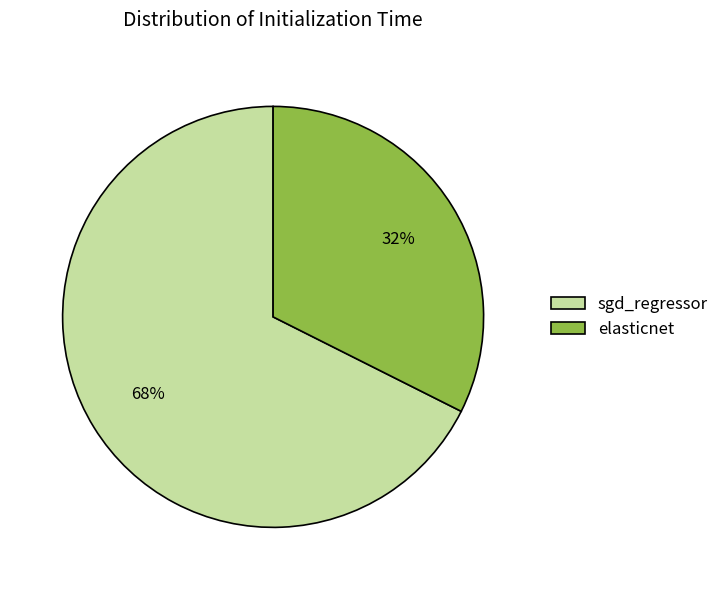

Rank the categories by value from highest to lowest.

sgd_regressor, elasticnet